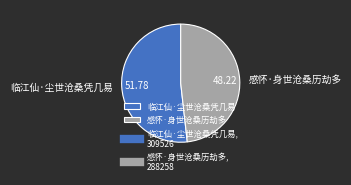

How many slices are in this pie chart?

2